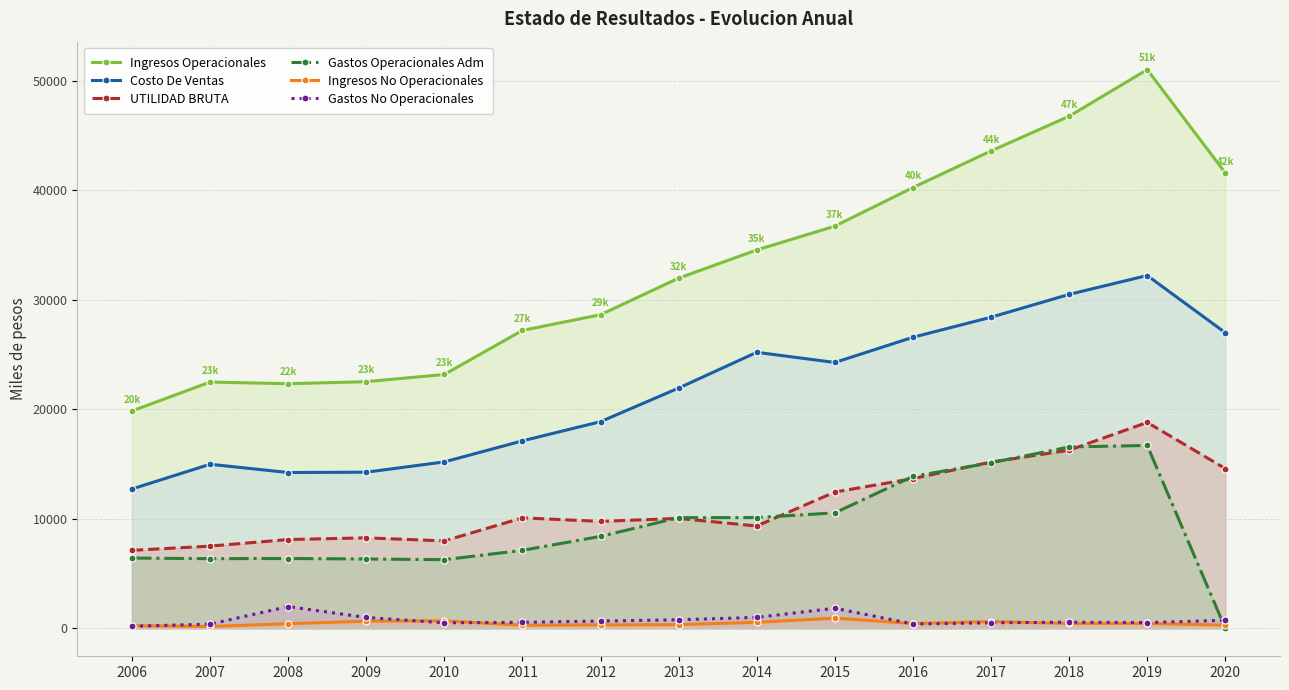

Reading left to right, transcribe all the data shown in this chart.

Ingresos Operacionales: 2006=19857.6	2007=22500.2	2008=22348.7	2009=22533.6	2010=23193.5	2011=27220.2	2012=28651.9	2013=31993.9	2014=34564.9	2015=36742.1	2016=40268.5	2017=43614.6	2018=46783.9	2019=51044.4	2020=41601.8
Costo De Ventas: 2006=12731.6	2007=14990.1	2008=14235.8	2009=14265.0	2010=15206.0	2011=17128.1	2012=18881.3	2013=21951.2	2014=25216.2	2015=24289.3	2016=26591.2	2017=28423.0	2018=30509.8	2019=32234.3	2020=27006.8
UTILIDAD BRUTA: 2006=7126.1	2007=7510.1	2008=8112.8	2009=8268.6	2010=7987.6	2011=10092.0	2012=9770.6	2013=10042.7	2014=9348.7	2015=12452.8	2016=13677.3	2017=15191.6	2018=16274.1	2019=18810.1	2020=14595.1
Gastos Operacionales Adm: 2006=6424.0	2007=6363.4	2008=6380.4	2009=6335.5	2010=6273.8	2011=7126.6	2012=8400.8	2013=10109.5	2014=10119.2	2015=10550.3	2016=13884.0	2017=15125.9	2018=16571.3	2019=16707.8	2020=0.0
Ingresos No Operacionales: 2006=247.2	2007=170.3	2008=422.8	2009=653.8	2010=686.9	2011=280.4	2012=314.8	2013=335.0	2014=549.0	2015=929.1	2016=440.4	2017=619.2	2018=445.1	2019=443.8	2020=297.4
Gastos No Operacionales: 2006=188.2	2007=385.4	2008=1987.1	2009=995.8	2010=503.4	2011=551.9	2012=663.7	2013=785.2	2014=998.2	2015=1836.3	2016=398.5	2017=506.4	2018=562.9	2019=528.7	2020=735.7